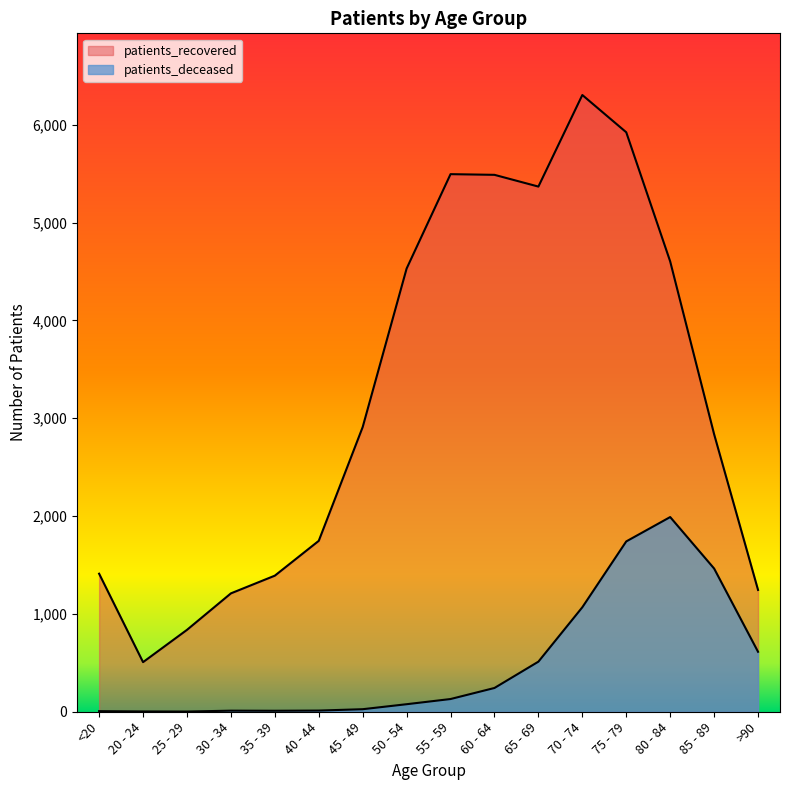

What is the difference between the highest and lowest values at 45 - 49?

2884